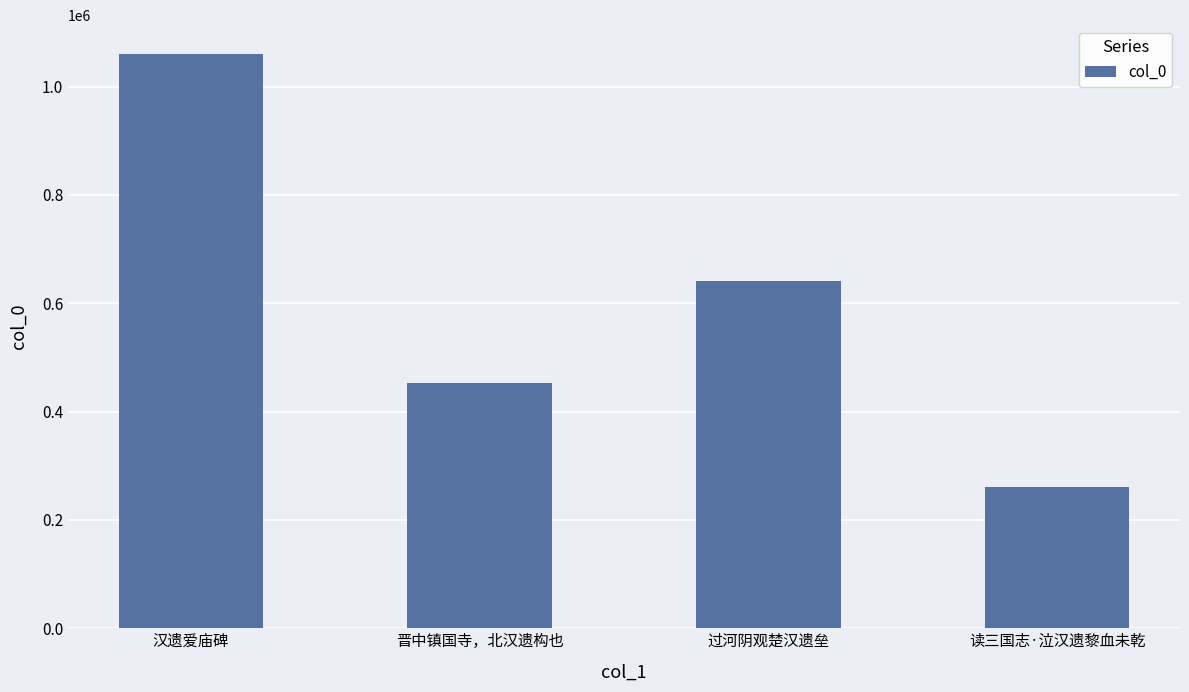

At which label is the value closest to 660665?

过河阴观楚汉遗垒